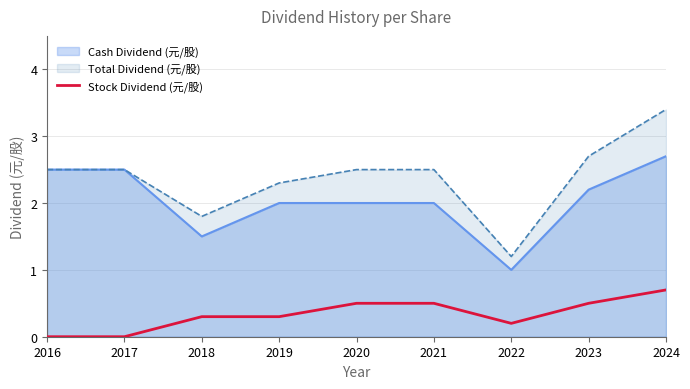

Which category has the lowest value across all series?

2016